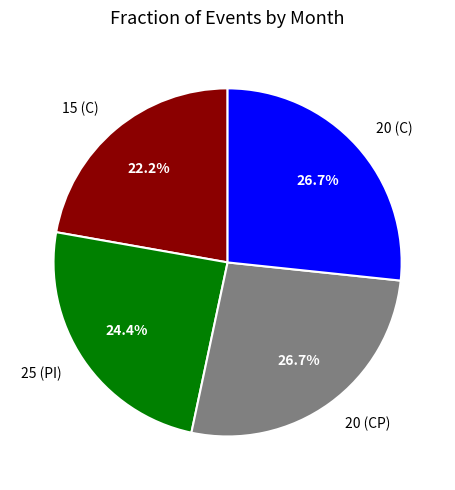

What is the total percentage of 20 (CP) and 15 (C)?

48.9%